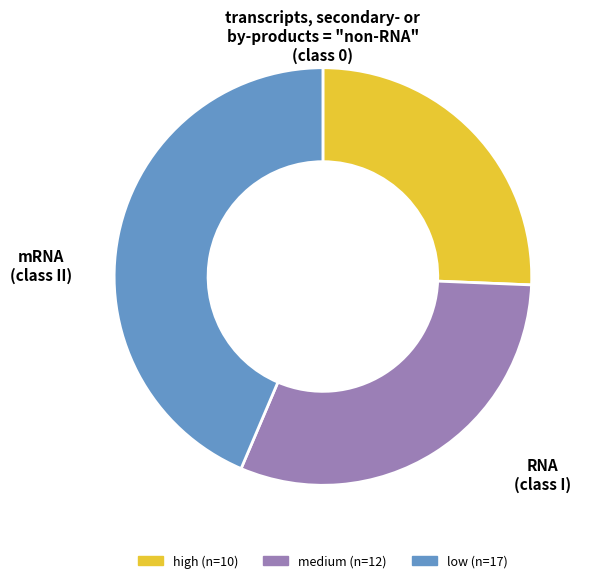

Do high and medium together represent more than half of the pie?

Yes